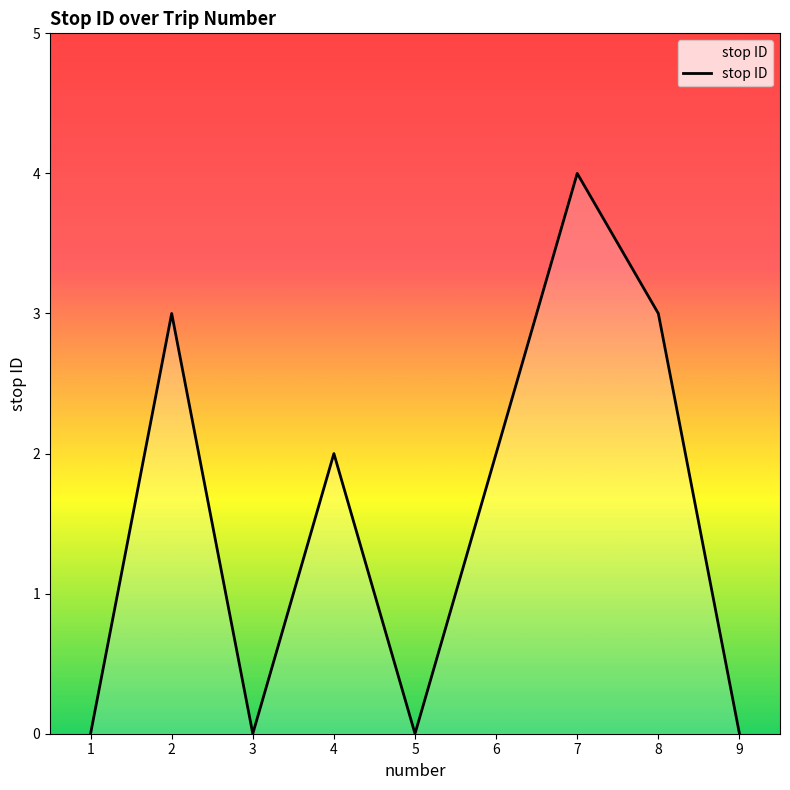

How many interior local peaks (higher than both neighbors) does the data have?

3